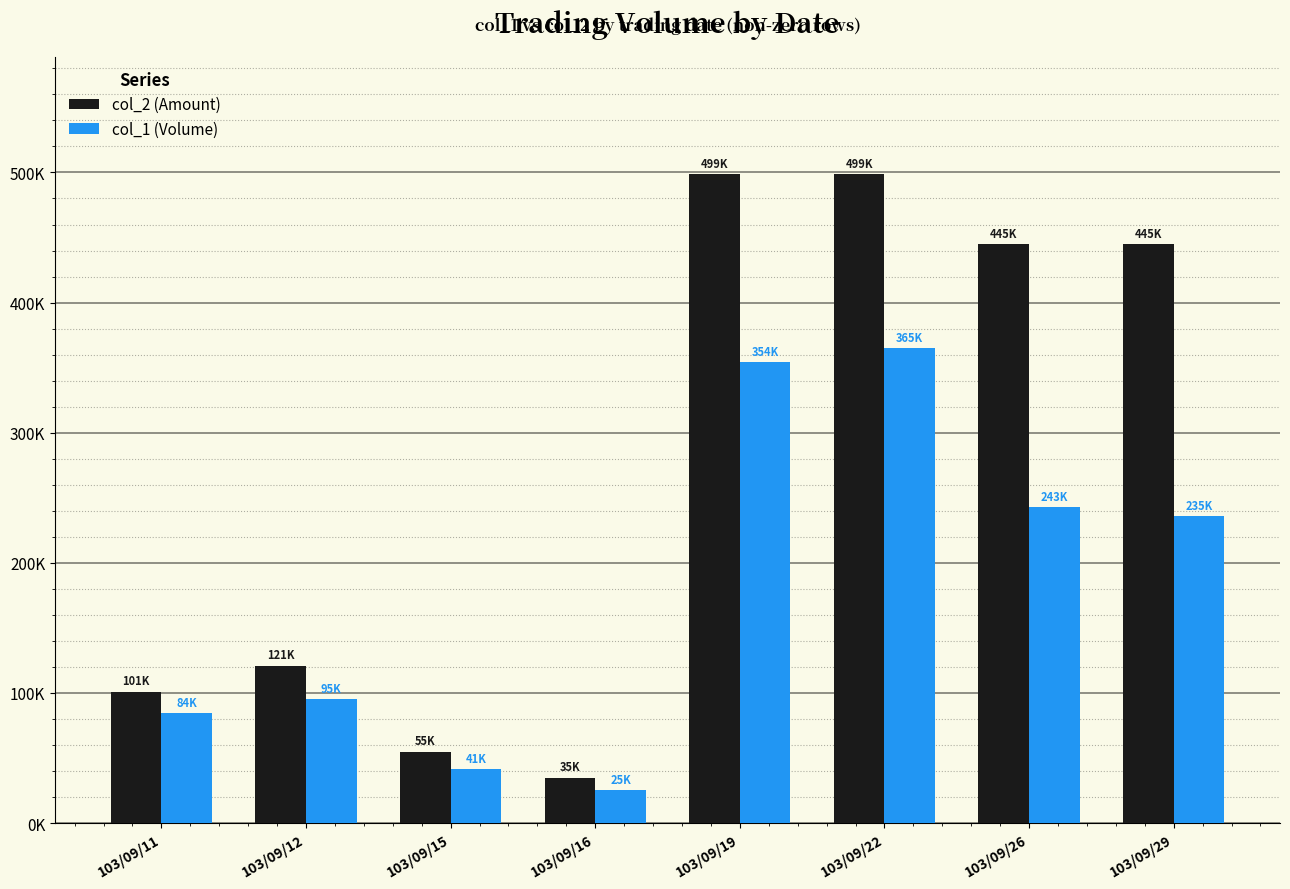

What is the difference between the maximum and minimum values in the col_1 (Volume) series?

339730